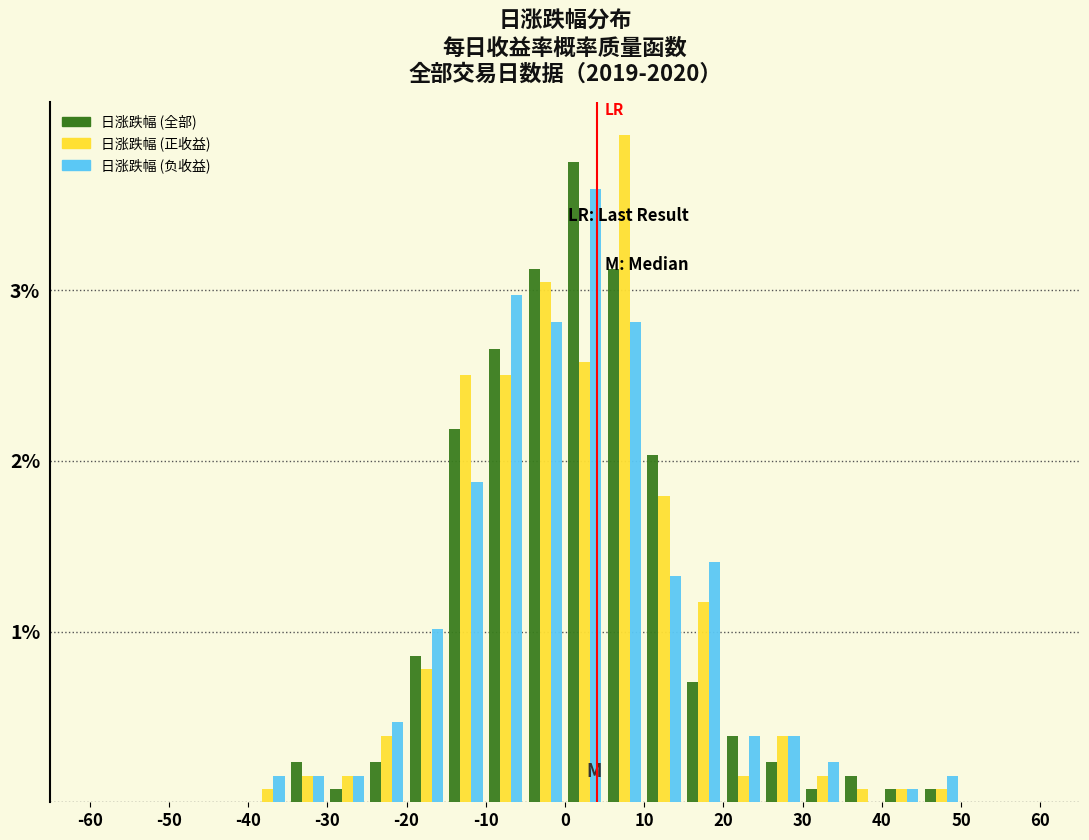

What is the height of the 日涨跌幅 (全部) bar covering 35 to 40 on the x-axis? The values are not printed on the chart, so give them approximately, as read against the axis.

0.2